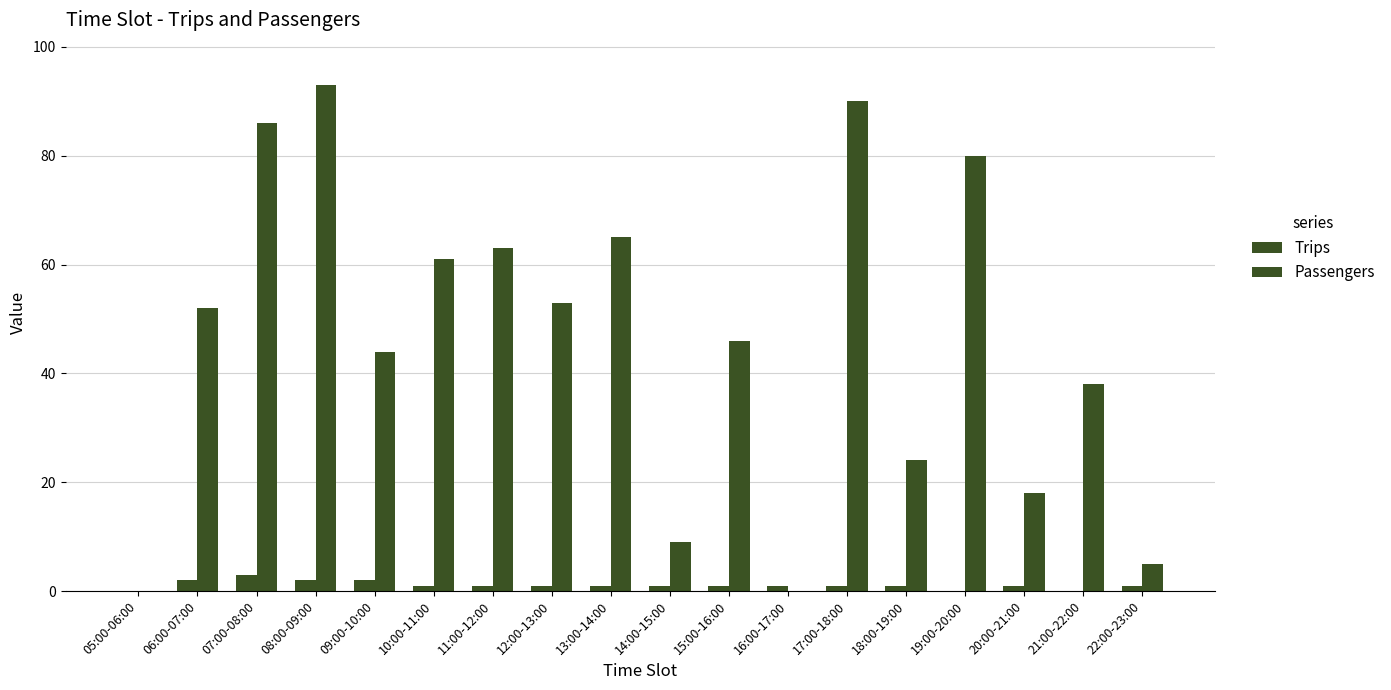

Are the bars grouped side by side (vs. stacked)?

Yes